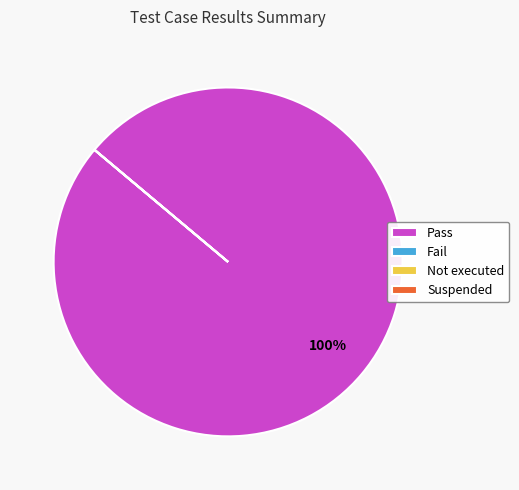

To the nearest percent, what is the average slice percentage?

25%